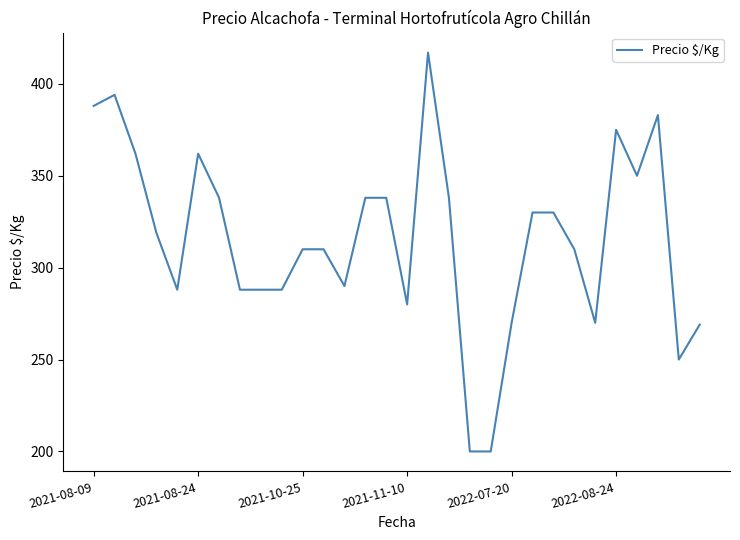

What is the difference between the maximum and minimum values?

217